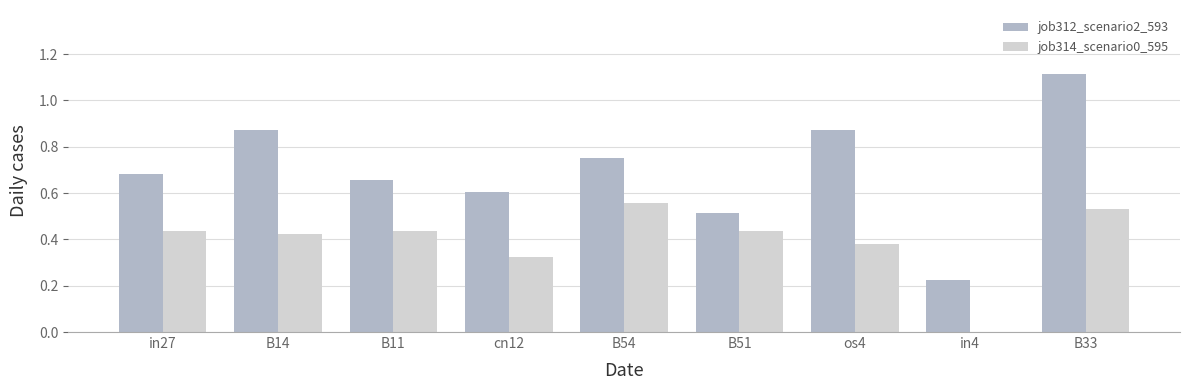

At which label does job312_scenario2_593 reach its peak?

B33